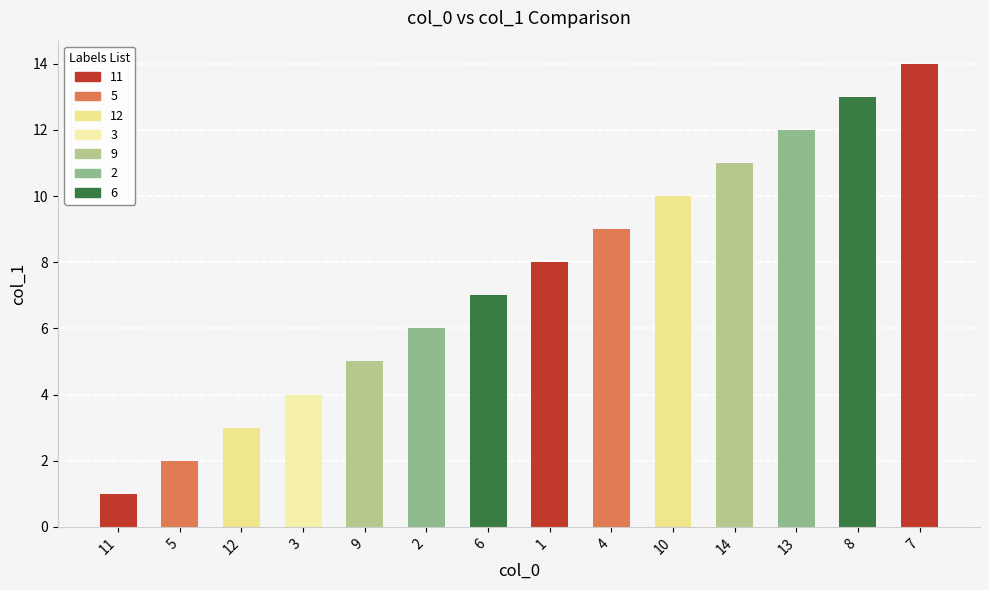

The value at 3 is 6. True or false?

False